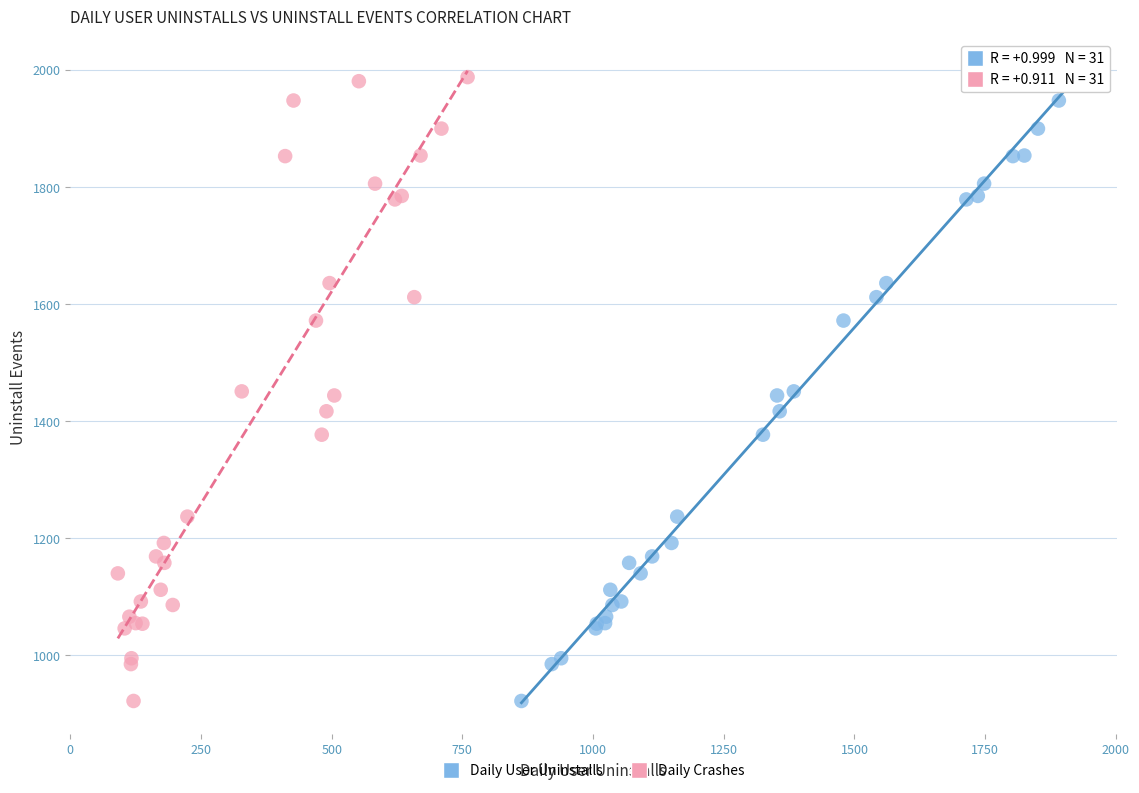

What are all the series names shown in the legend?

Daily User Uninstalls, Daily Crashes